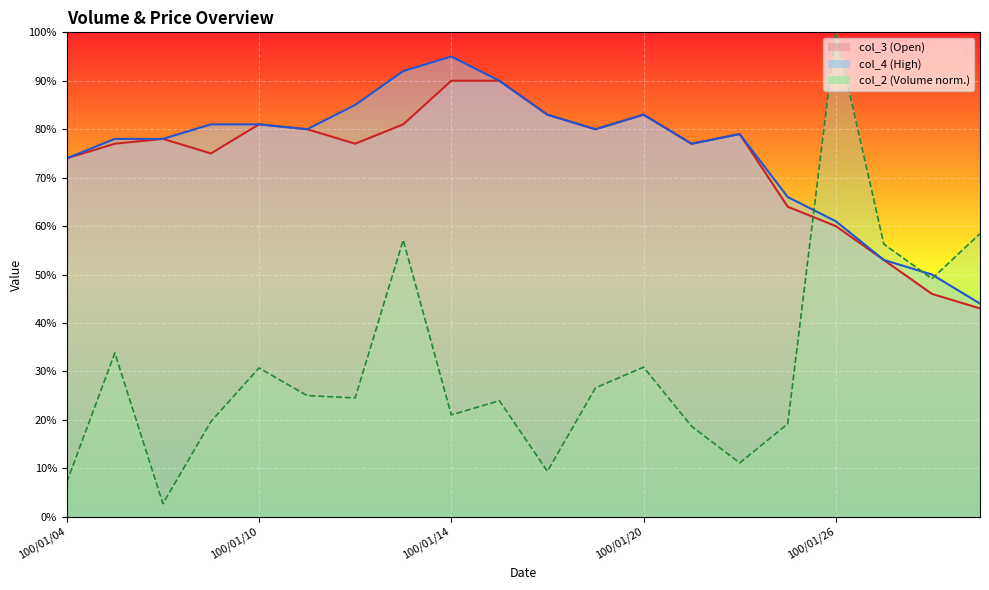

How many lines are shown in the chart?

3